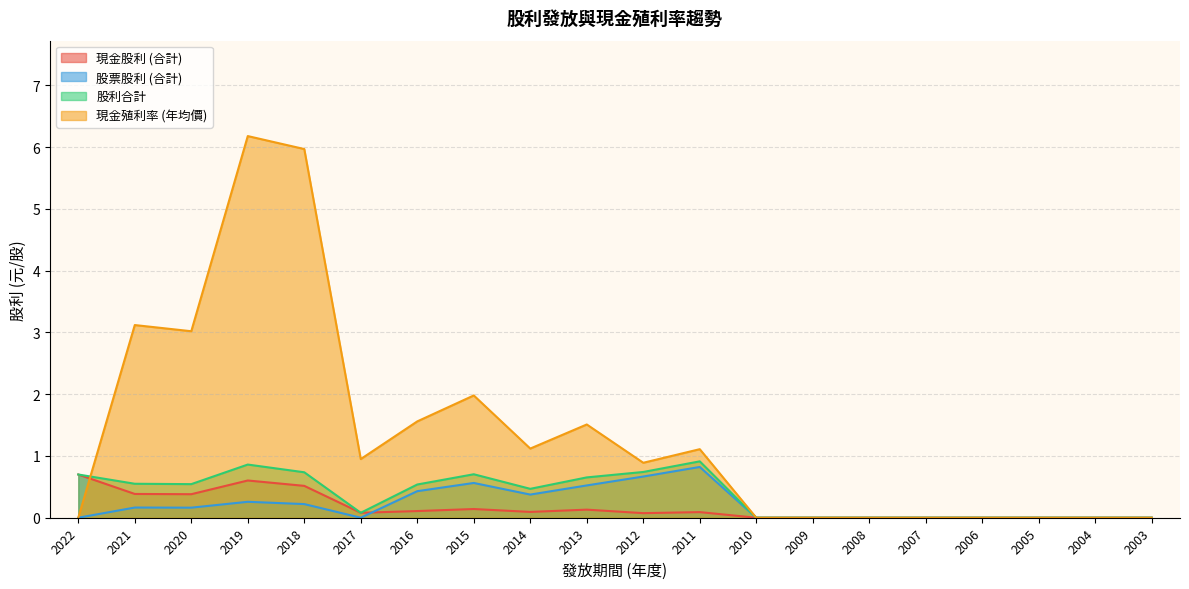

True or false: 股票股利 (合計) has a value of 0.5 at 2007.

False